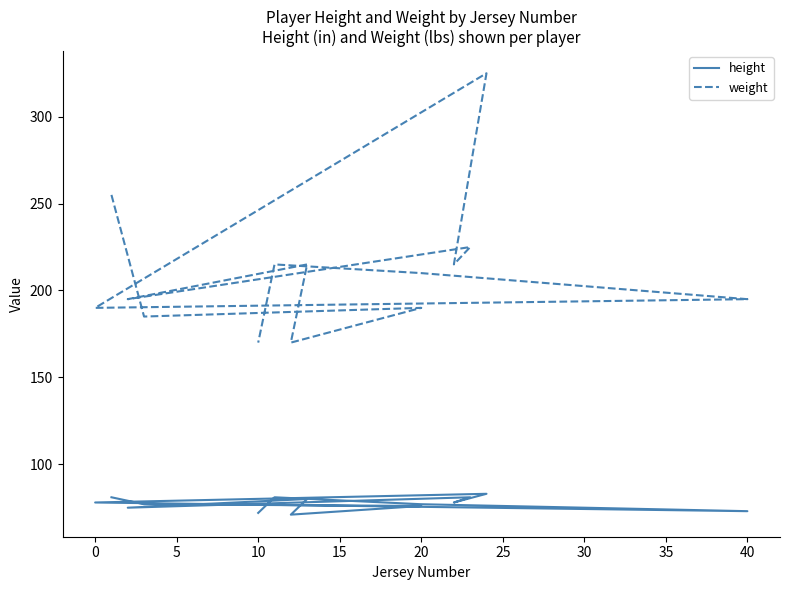

The height series shows 122 at 35. True or false?

False